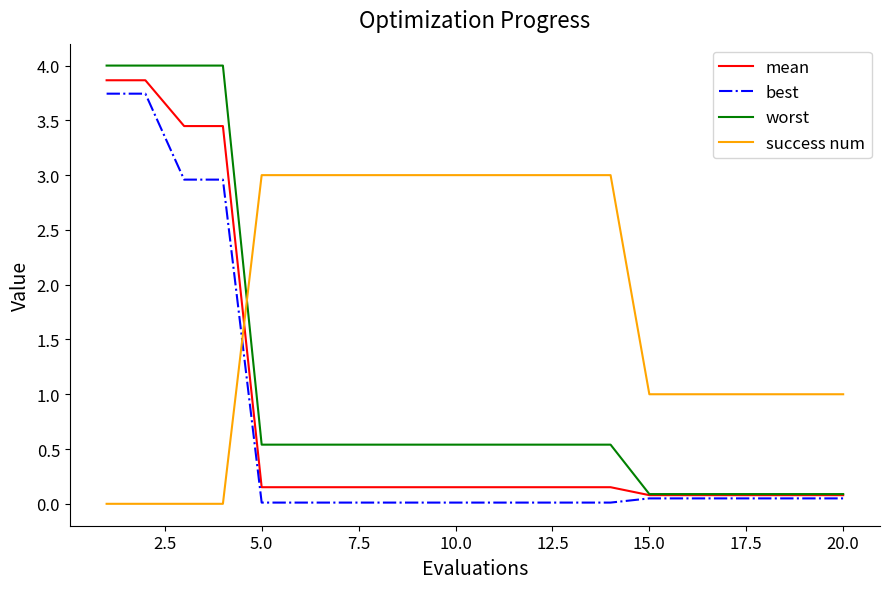

Which series has the largest range (max minus min)?

worst